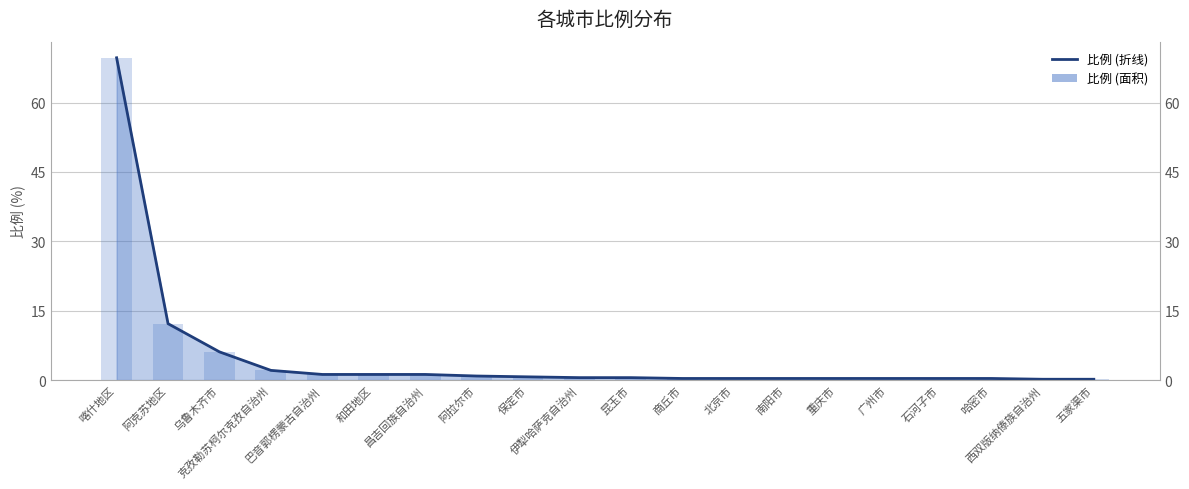

Rank the categories by value from highest to lowest.

喀什地区, 阿克苏地区, 乌鲁木齐市, 克孜勒苏柯尔克孜自治州, 巴音郭楞蒙古自治州, 和田地区, 昌吉回族自治州, 阿拉尔市, 保定市, 伊犁哈萨克自治州, 昆玉市, 商丘市, 北京市, 南阳市, 重庆市, 广州市, 石河子市, 哈密市, 西双版纳傣族自治州, 五家渠市